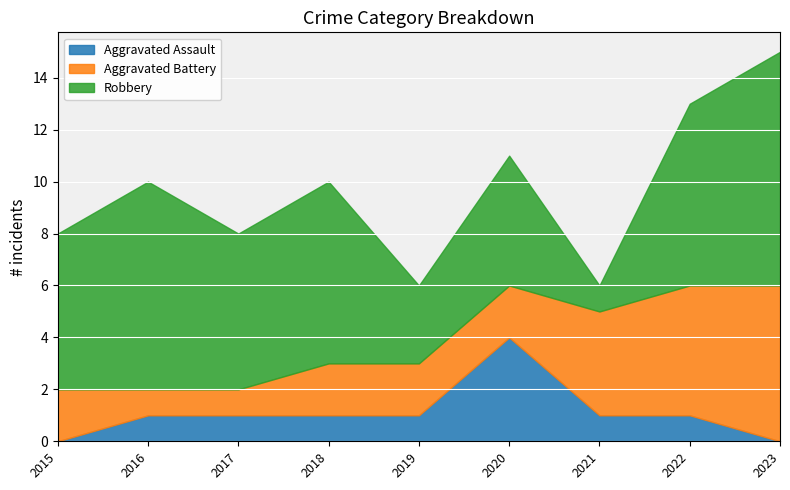

Reading left to right, transcribe all the data shown in this chart.

Aggravated Assault: 2015=0	2016=1	2017=1	2018=1	2019=1	2020=4	2021=1	2022=1	2023=0
Aggravated Battery: 2015=2	2016=1	2017=1	2018=2	2019=2	2020=2	2021=4	2022=5	2023=6
Robbery: 2015=6	2016=8	2017=6	2018=7	2019=3	2020=5	2021=1	2022=7	2023=9